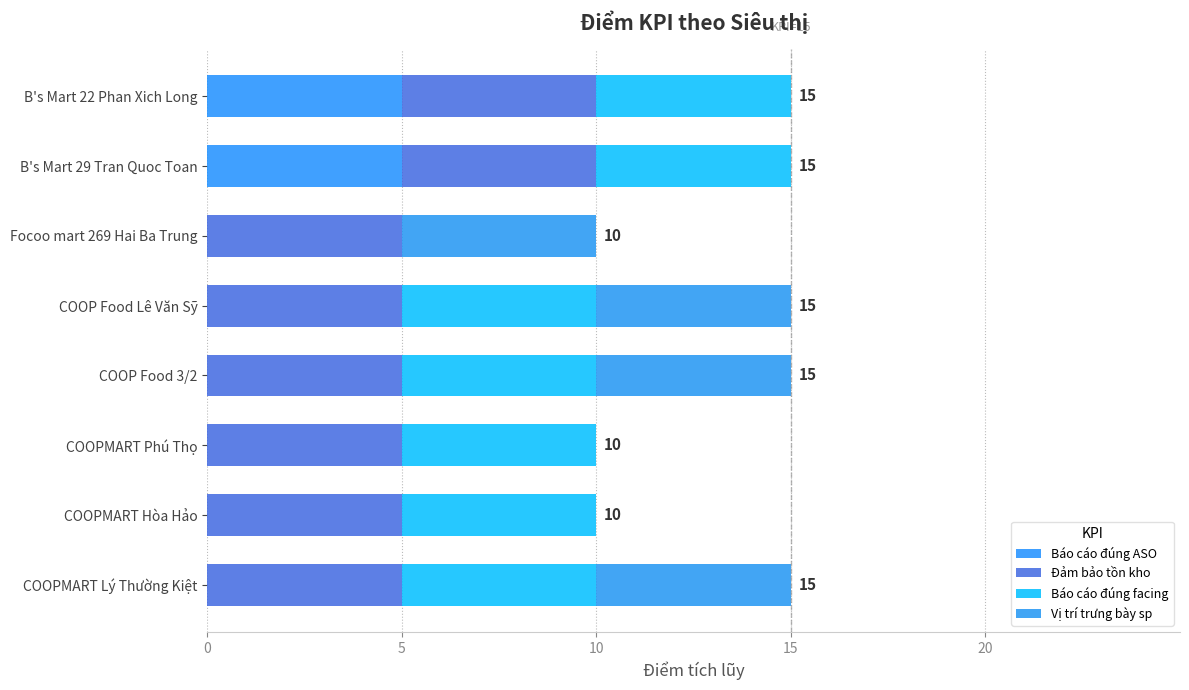

How many distinct data groups are displayed?

4